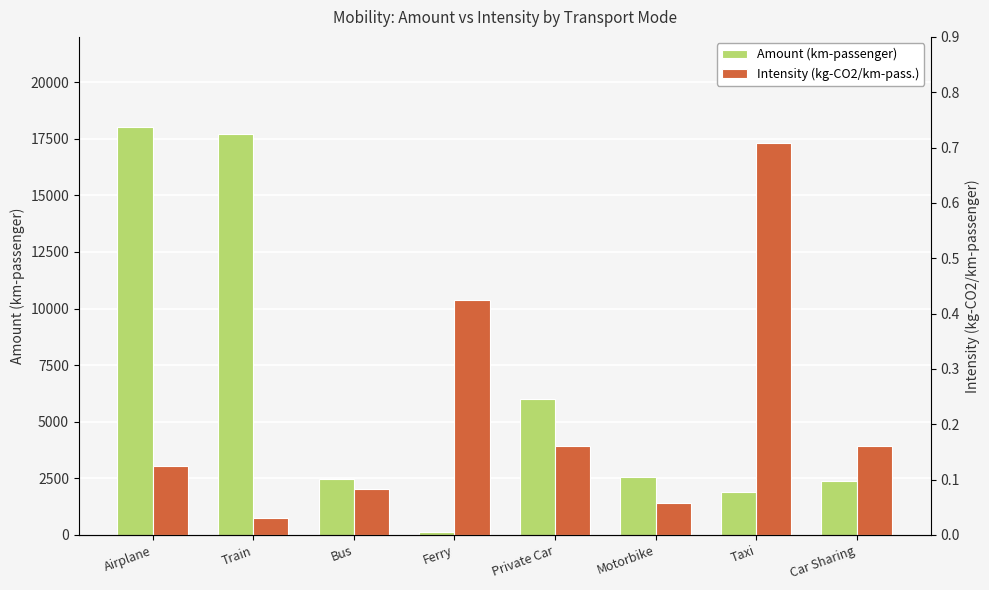

Which category has the lowest value across all series?

Train